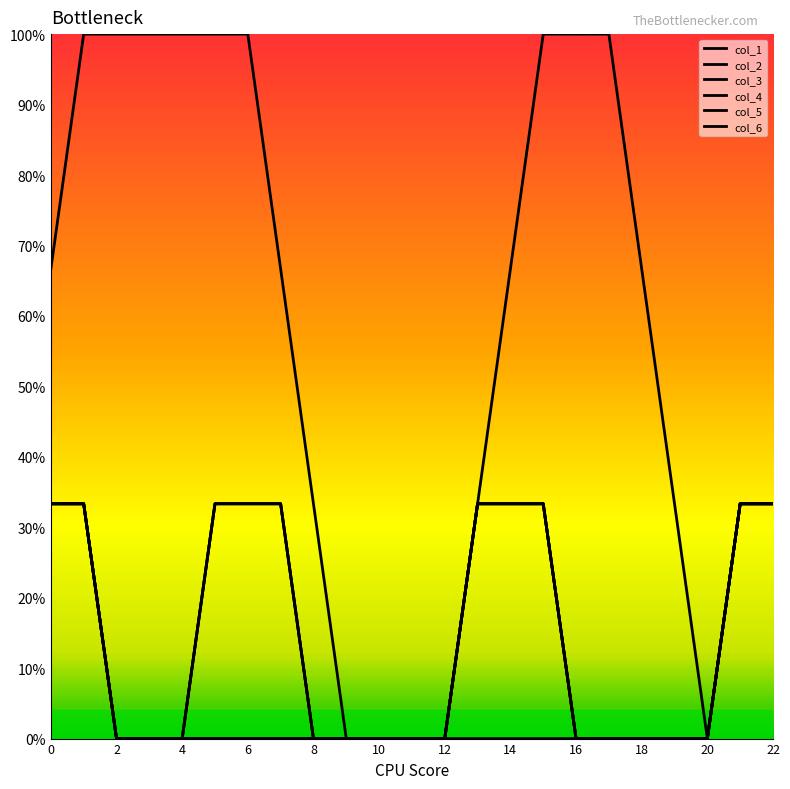

Does the chart have visible grid lines?

No